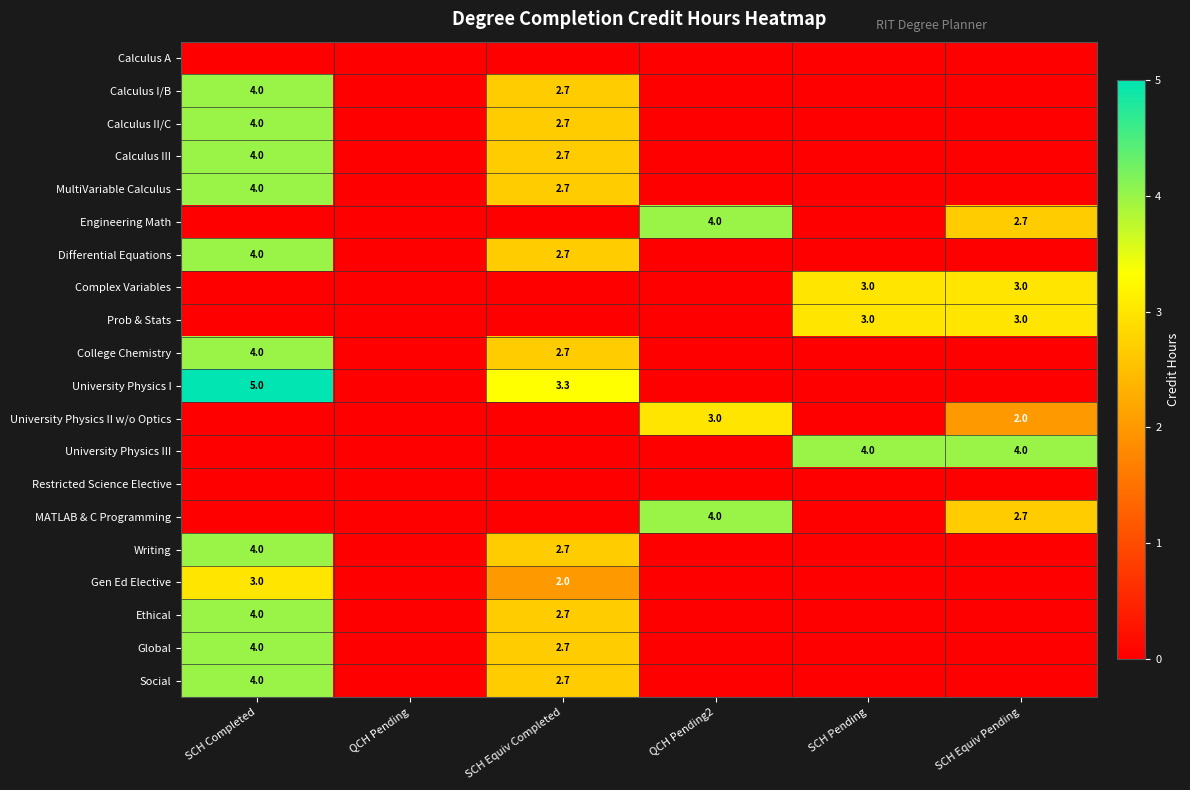

The value of Differential Equations at SCH Equiv Completed is 4.1. True or false?

False